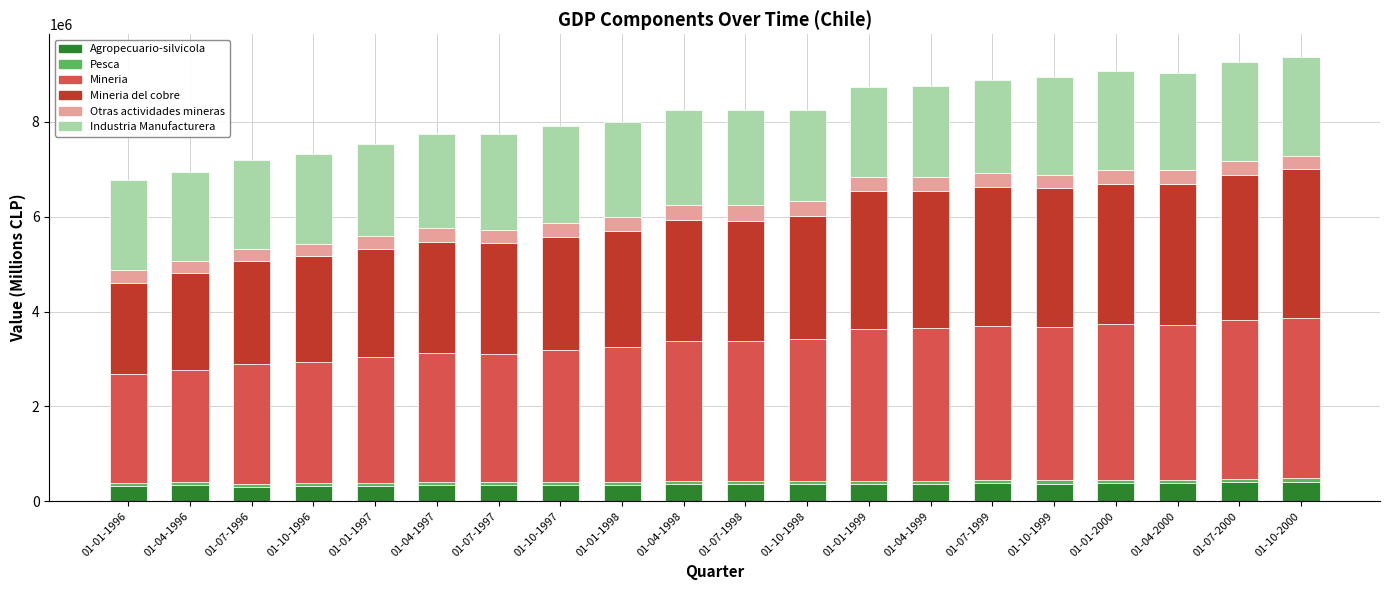

How many bars are there in total?

20